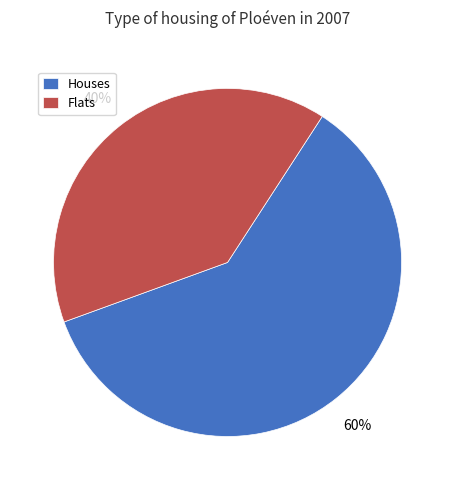

Is it true that Flats is 54% of the pie?

False